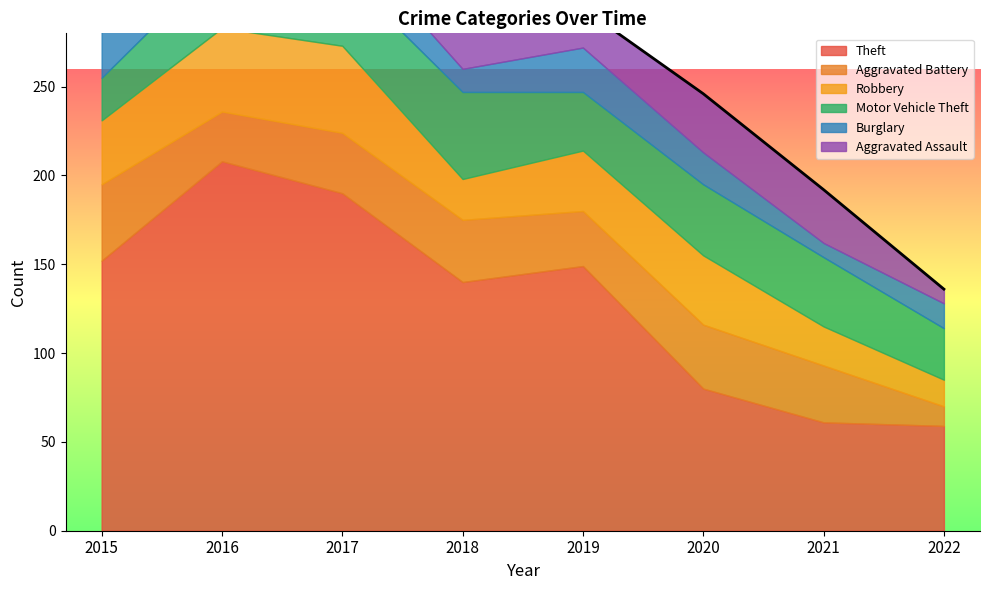

Is it true that Theft equals 206 at 2018?

False